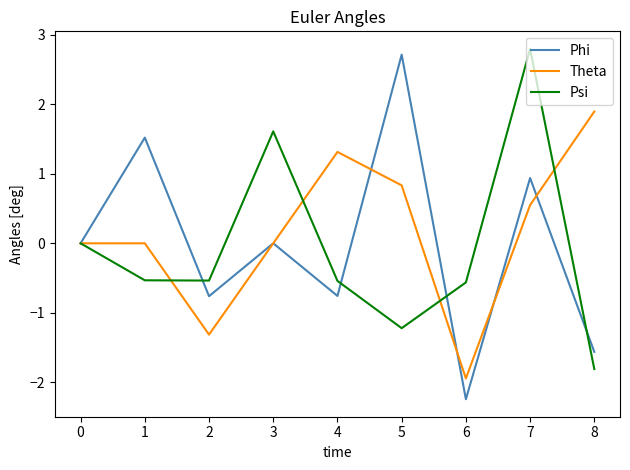

How many series are shown in this chart?

3